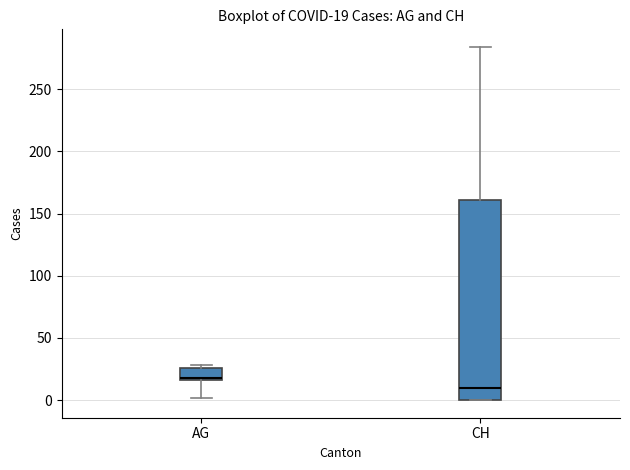

Which box has the lowest median line?

CH